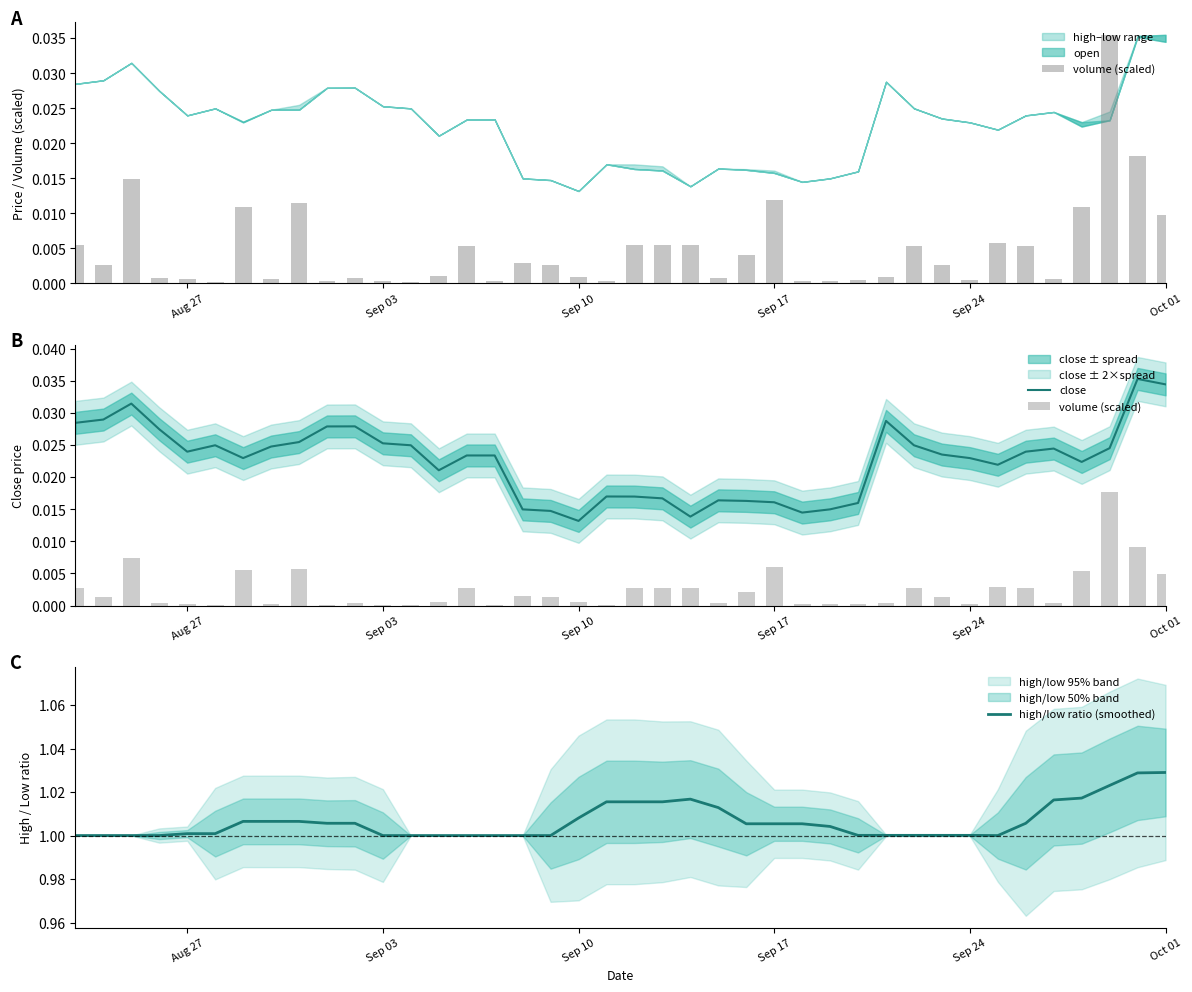

At which label does close reach its minimum?

Sep 10